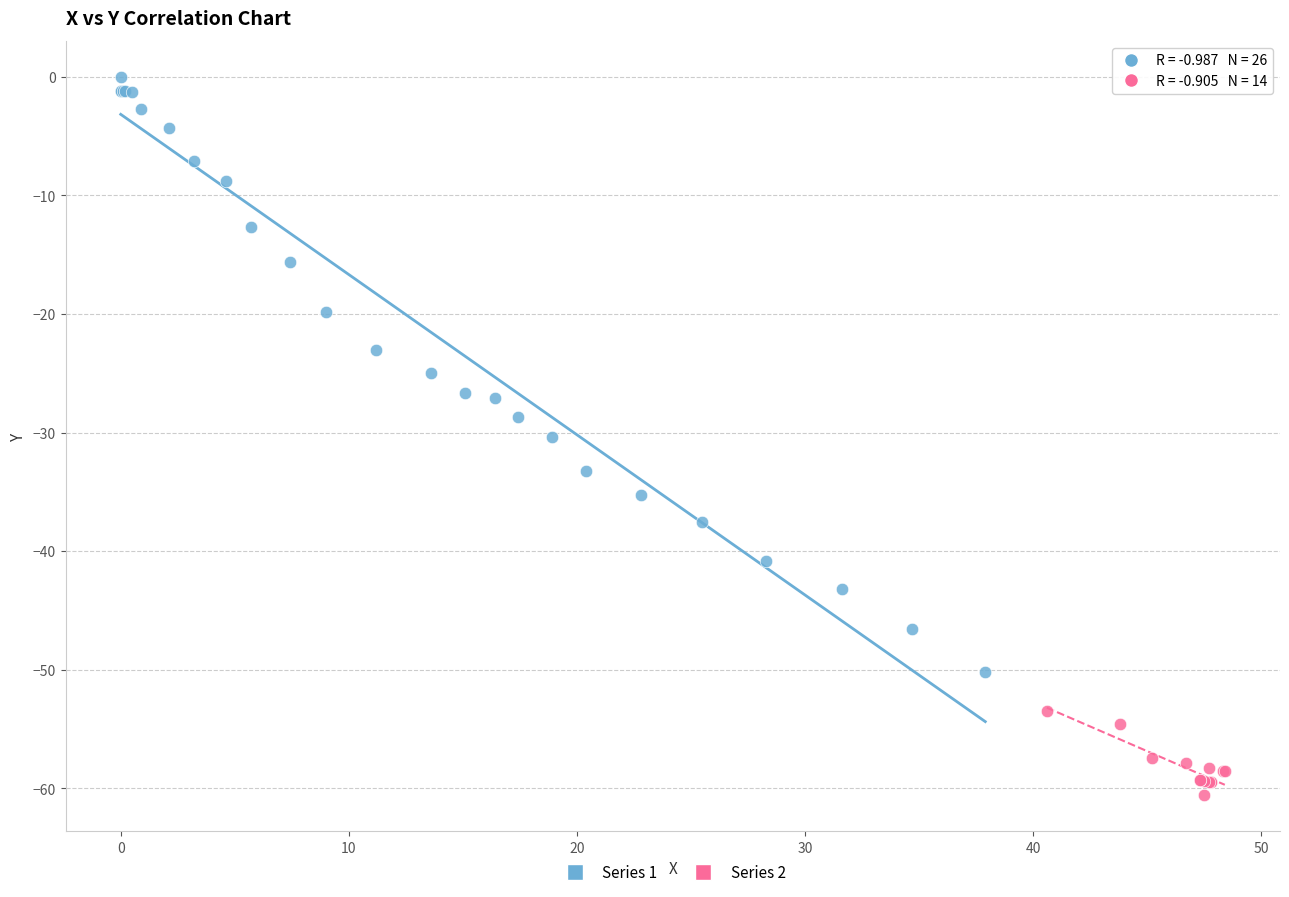

Which series contains the highest Y value?

Series 1